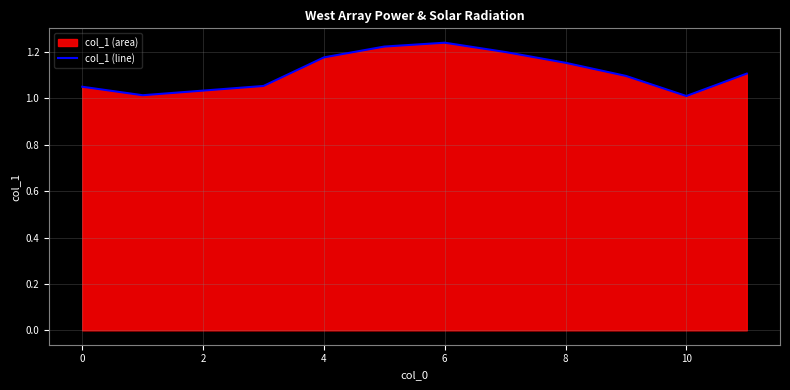

What is the minimum value shown in the chart?

1.0